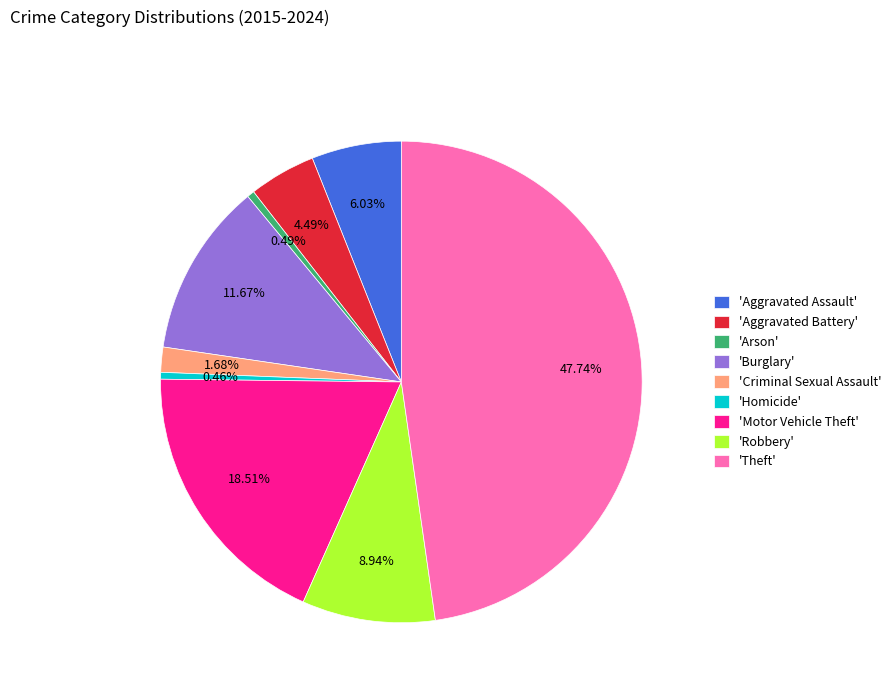

Does any single category account for the majority?

No